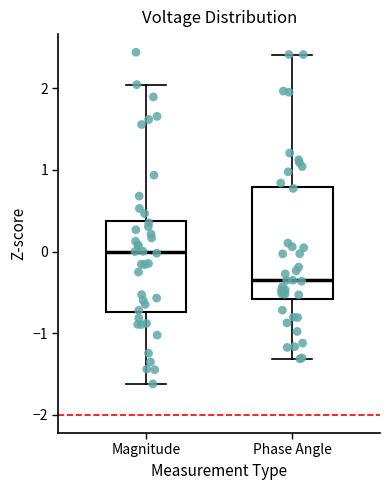

Comparing the boxes themselves (not the whiskers), which one is the tallest?

Phase Angle